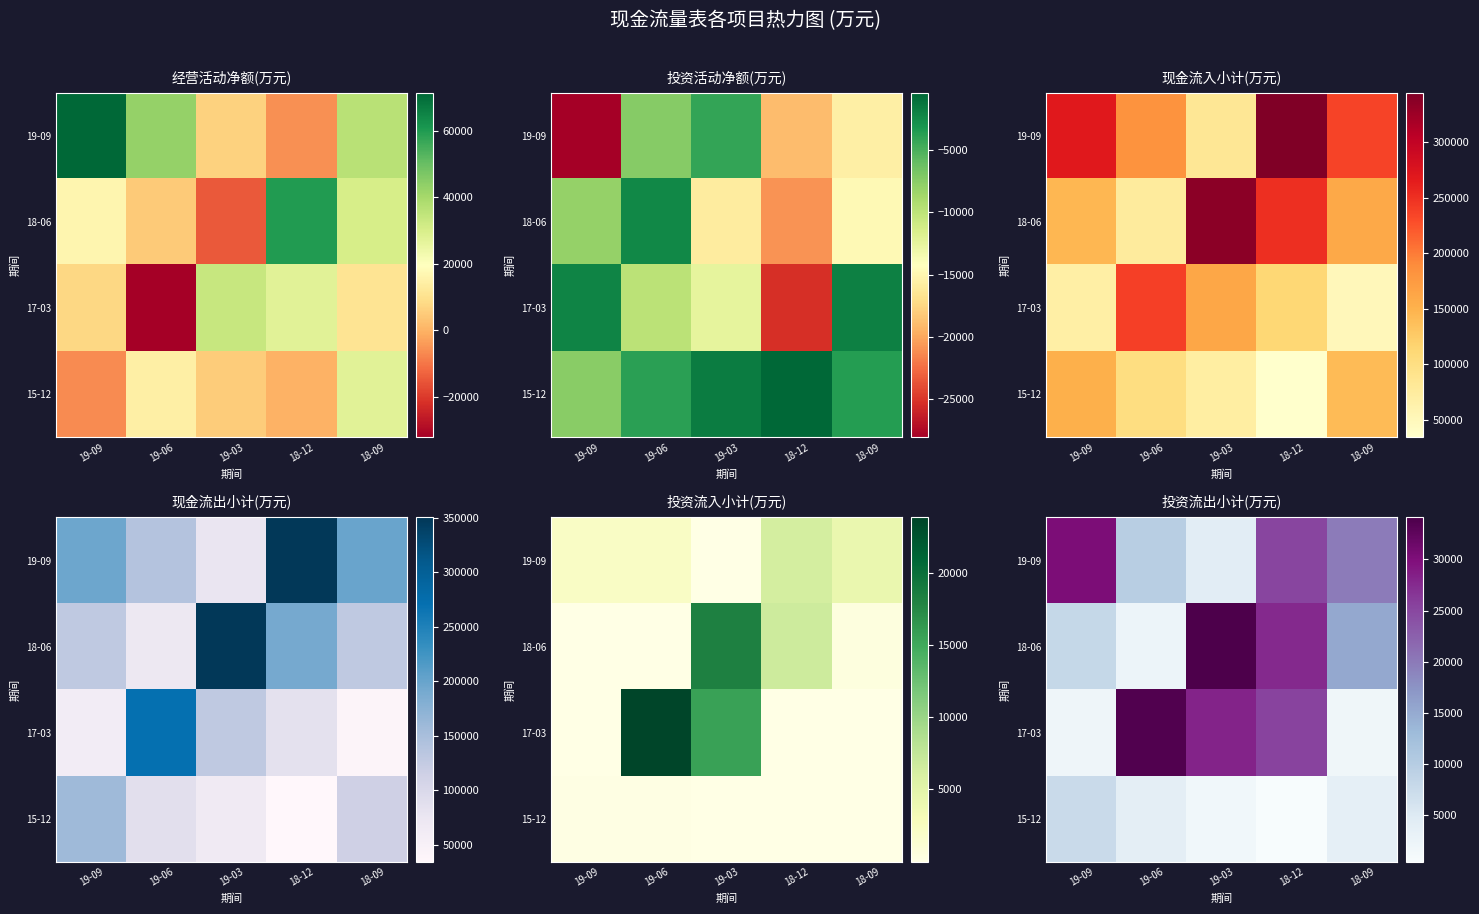

Is it true that 15-12 equals 2958 at 19-09?

False